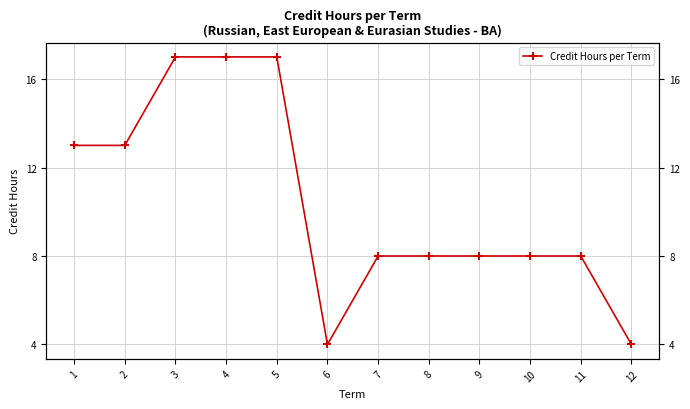

What is the smallest value displayed?

4